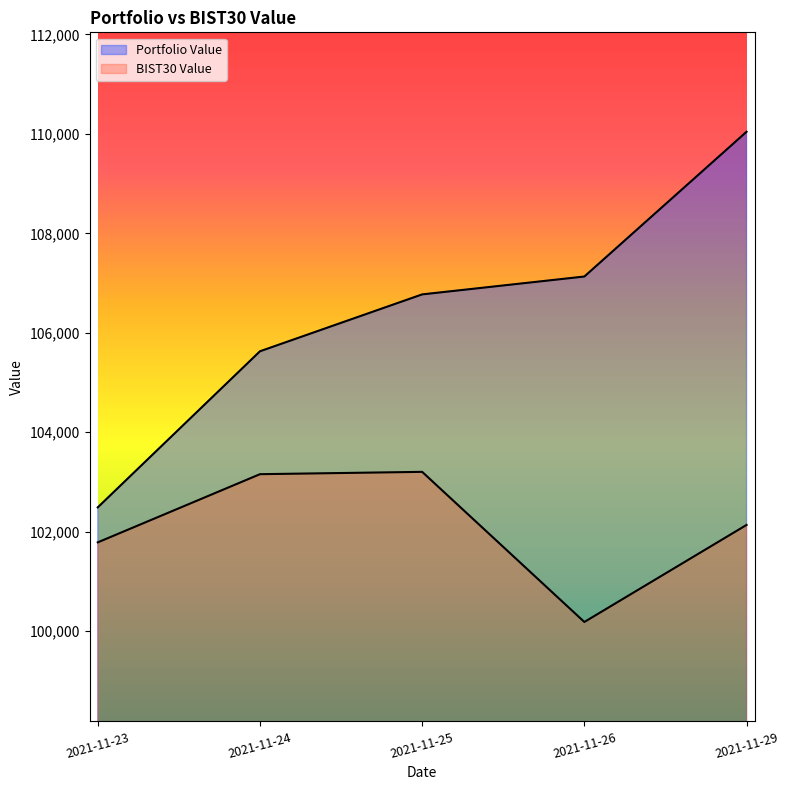

Which has a higher value, 2021-11-29 or 2021-11-25?

2021-11-29